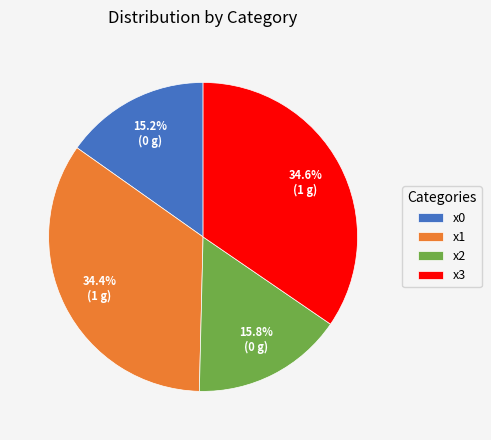

Which slice is the smallest?

x0